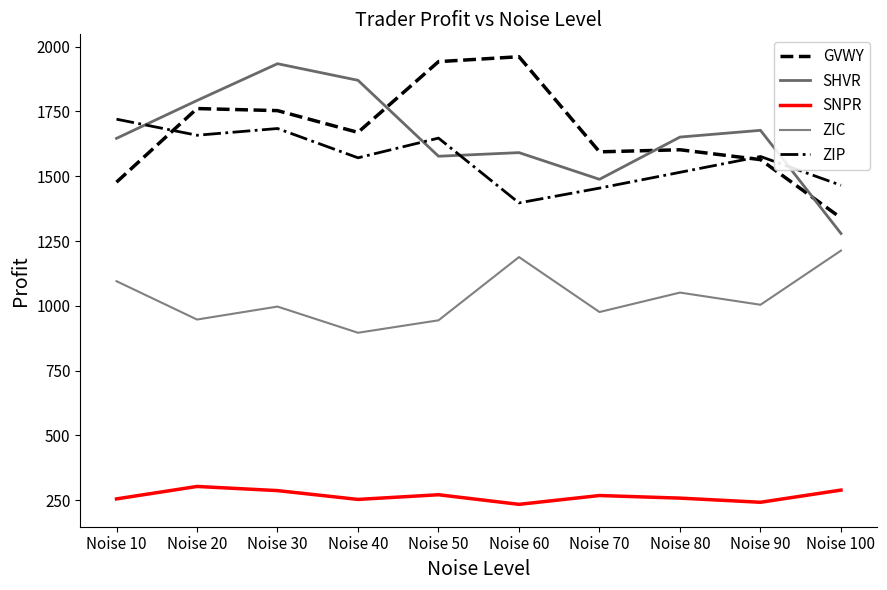

Reading left to right, list all the values displayed in this chart.

GVWY: 1477	1761	1753	1669	1942	1961	1594	1602	1564	1339
SHVR: 1646	1792	1934	1870	1577	1591	1488	1651	1677	1279
SNPR: 255	303	287	253	271	234	268	258	242	289
ZIC: 1095	947	997	896	944	1188	976	1051	1004	1213
ZIP: 1720	1658	1684	1571	1647	1397	1454	1515	1576	1465